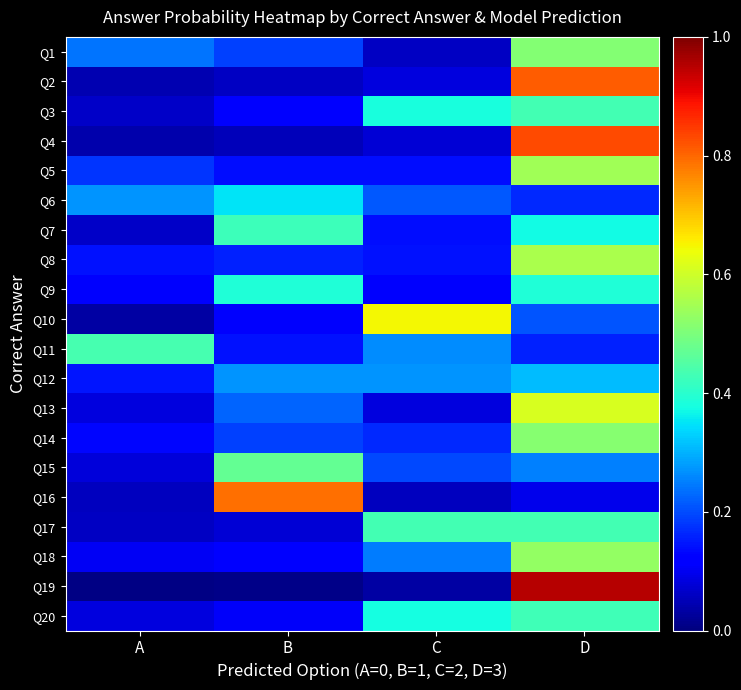

The value of Q18 at A is 0.1. True or false?

True